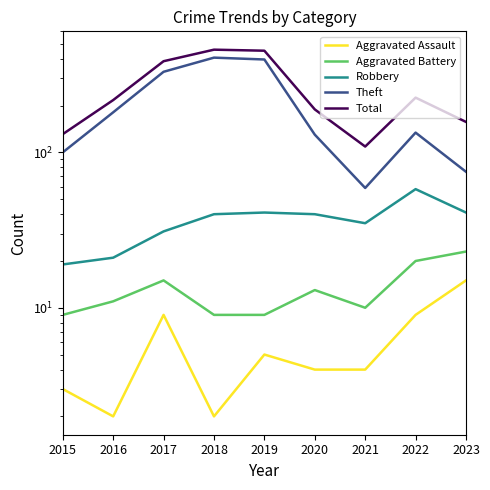

What is the value of the Aggravated Assault point at the 7th from the left?

4